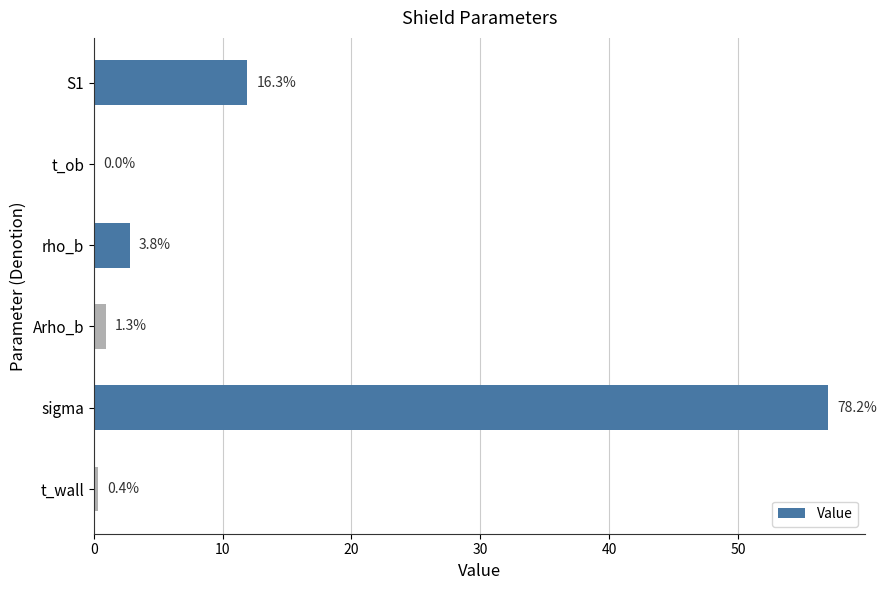

Are the bars horizontal?

Yes